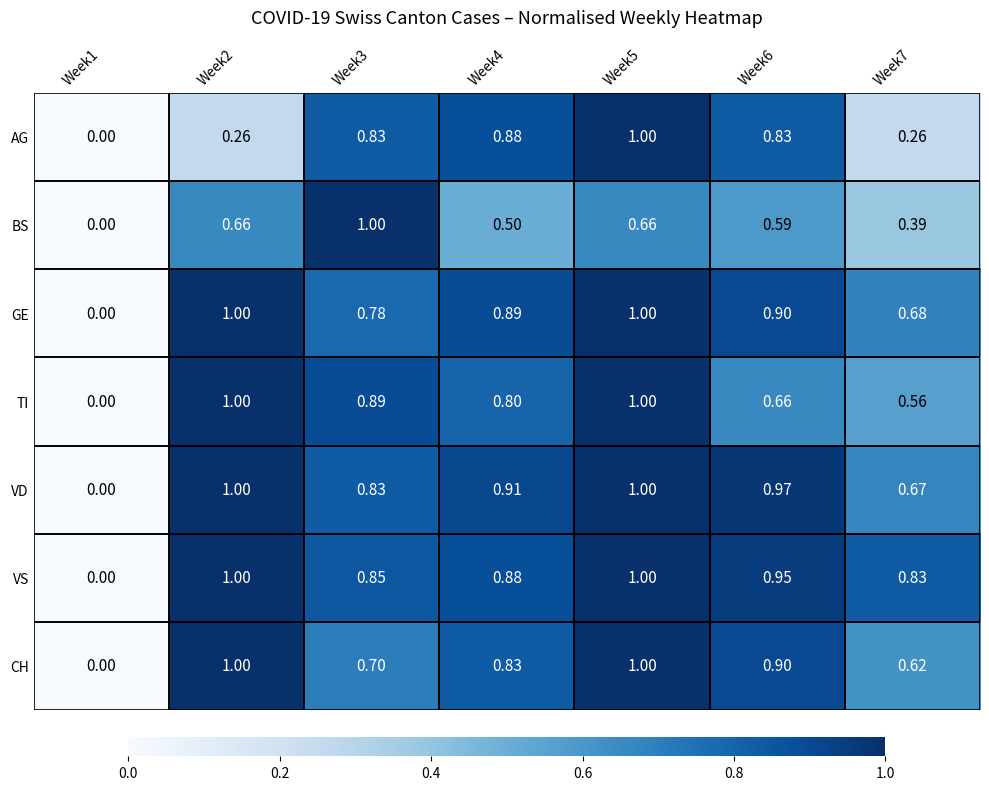

How many series are shown in this chart?

7